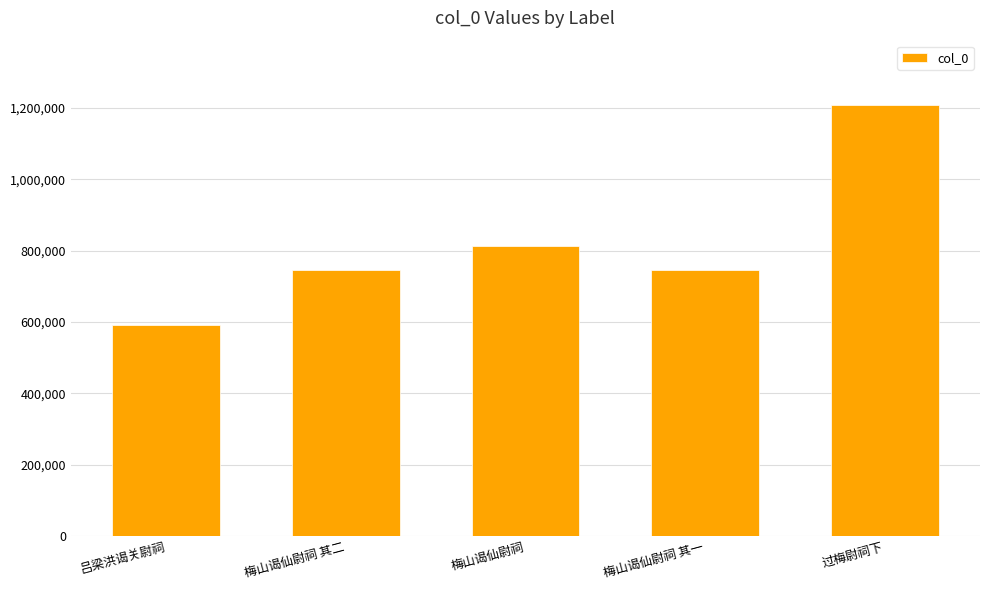

What is the change in value from 梅山谒仙尉祠 其二 to 梅山谒仙尉祠?

+68382